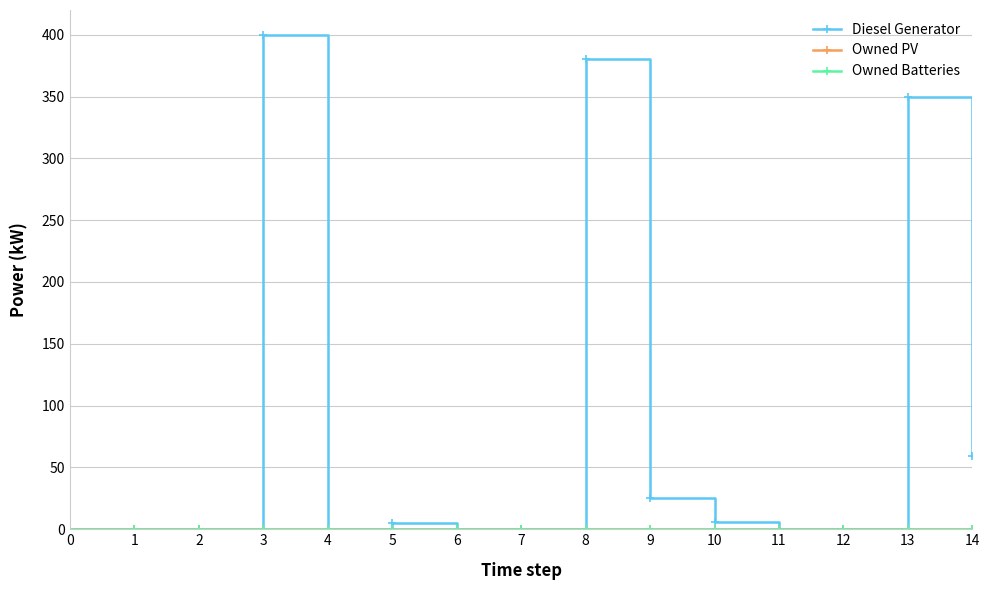

Reading left to right, transcribe all the data shown in this chart.

Diesel Generator: 0	0	0	400	0	5	0	0	380	25	6	0	0	350	59
Owned PV: 0	0	0	0	0	0	0	0	0	0	0	0	0	0	0
Owned Batteries: 0	0	0	0	0	0	0	0	0	0	0	0	0	0	0